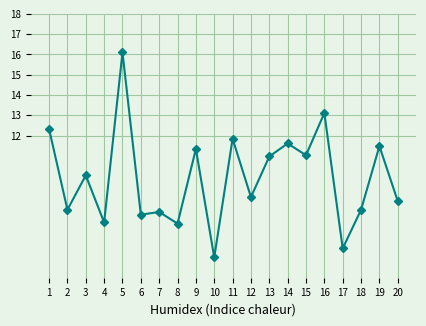

The value at 12 is 3.9. True or false?

False